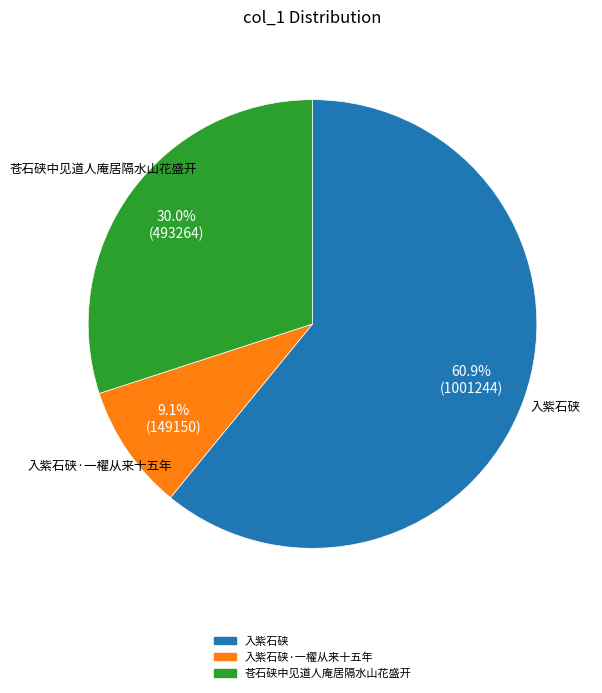

Does any single category account for the majority?

Yes